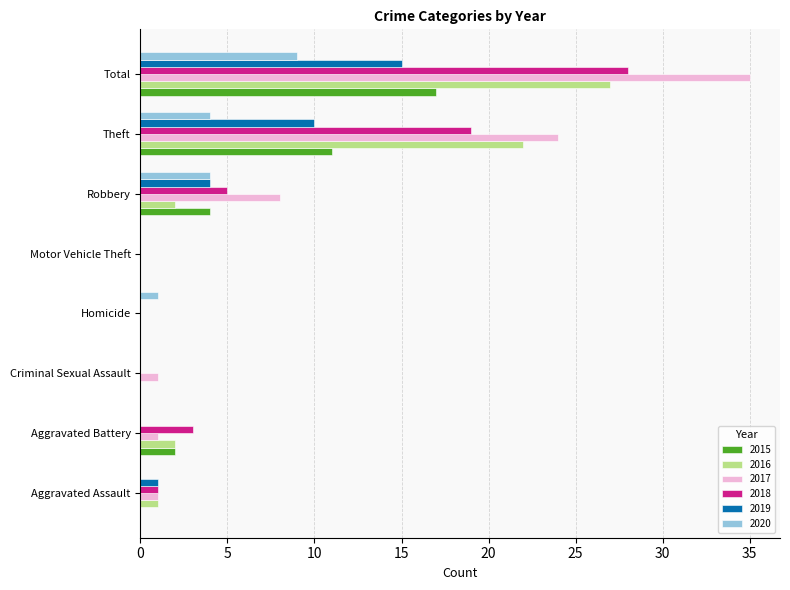

What is the approximate value of 2020 at Theft?

4